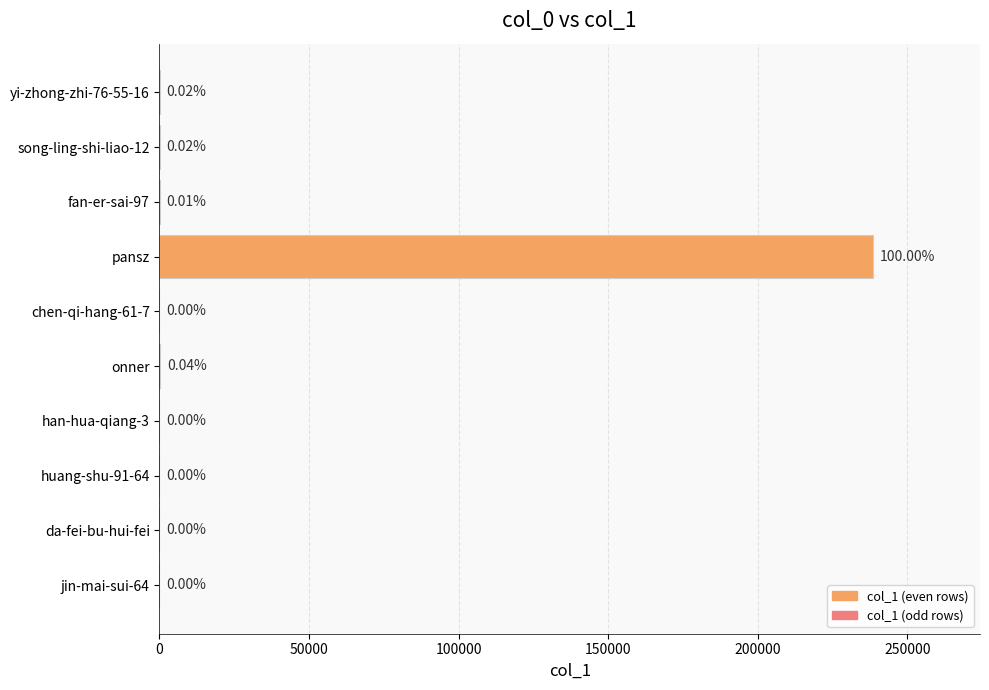

How many categories are shown in the chart?

10